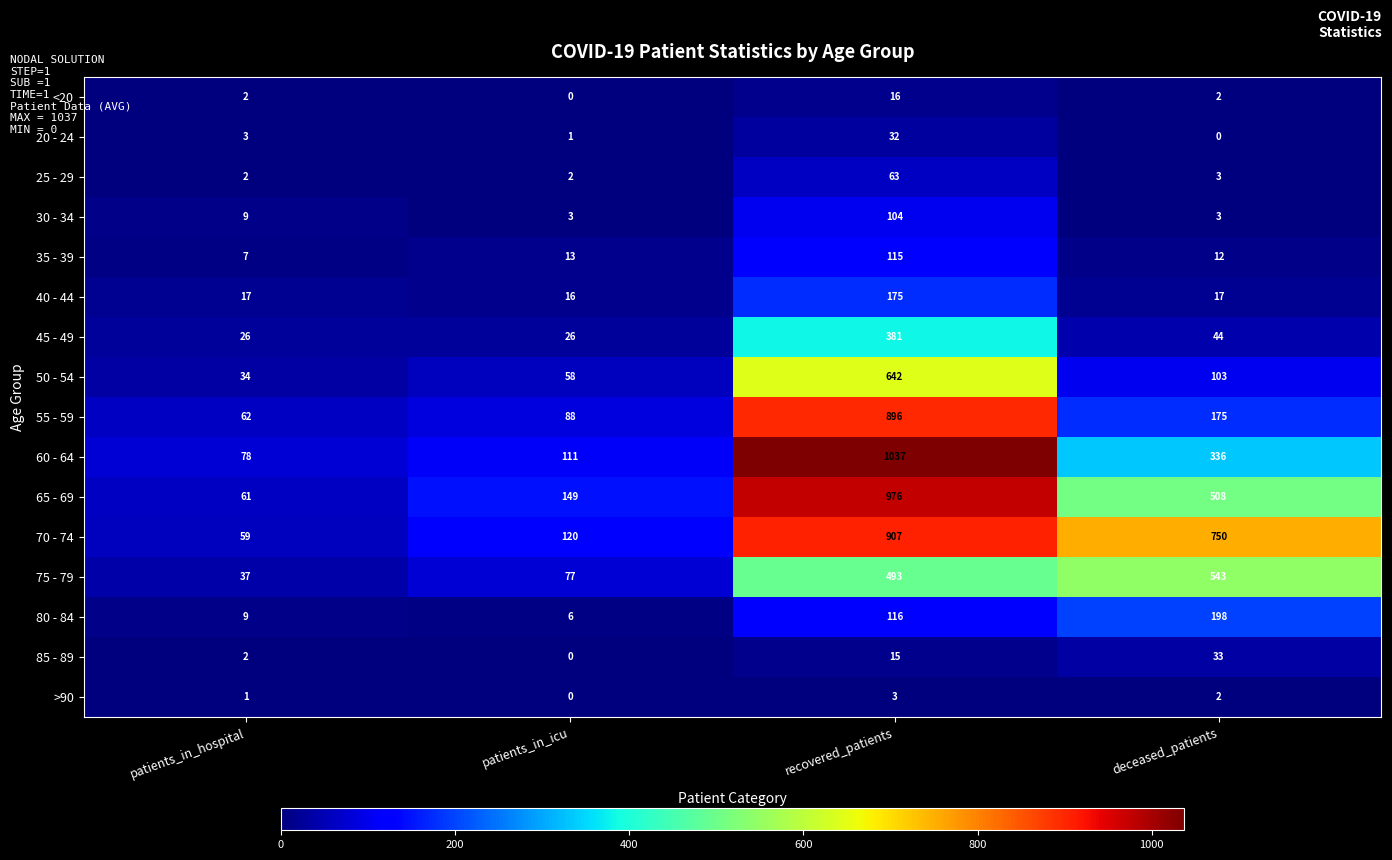

At which category is the sum across all series the highest?

recovered_patients